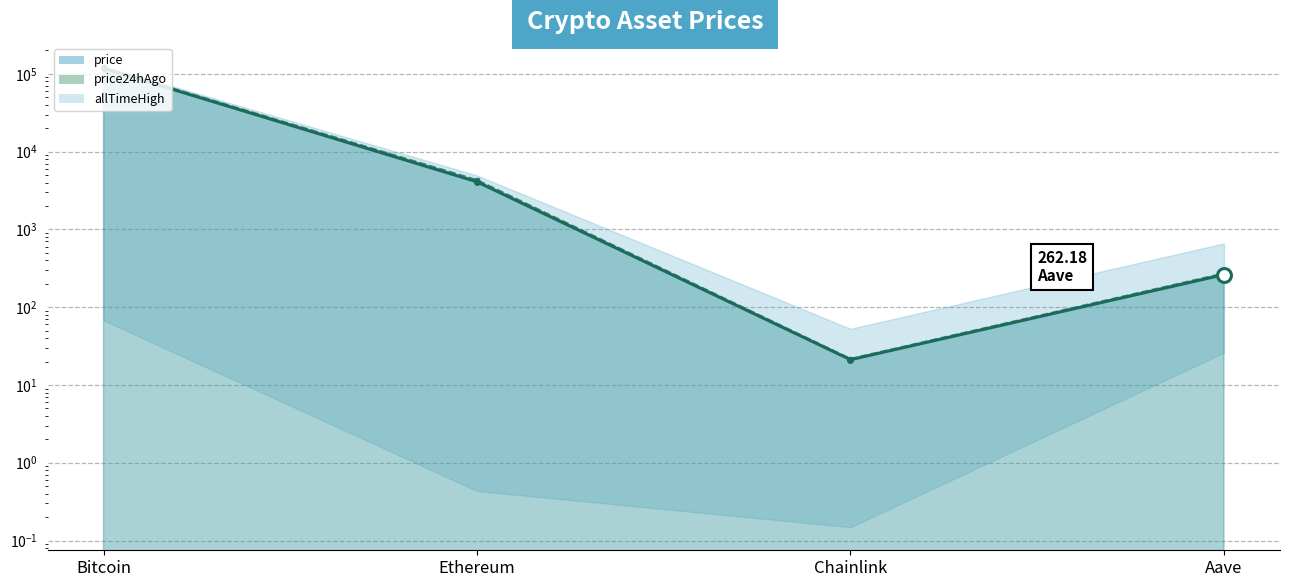

What value does the price series have at Bitcoin?

117651.0